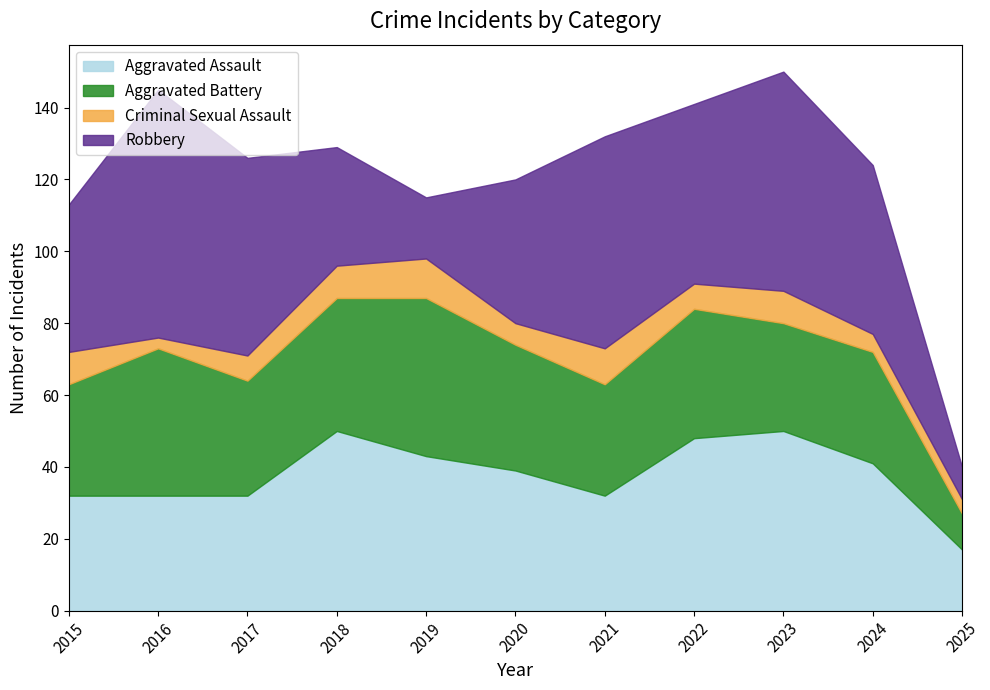

What are all the series names shown in the legend?

Aggravated Assault, Aggravated Battery, Criminal Sexual Assault, Robbery